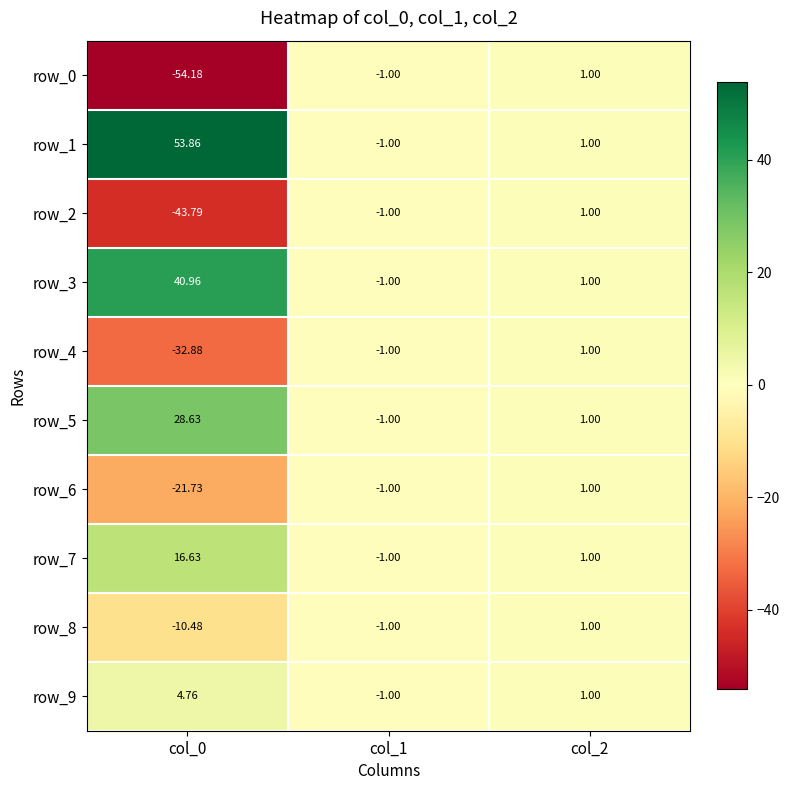

What value does the row_9 series have at col_1?

-1.0